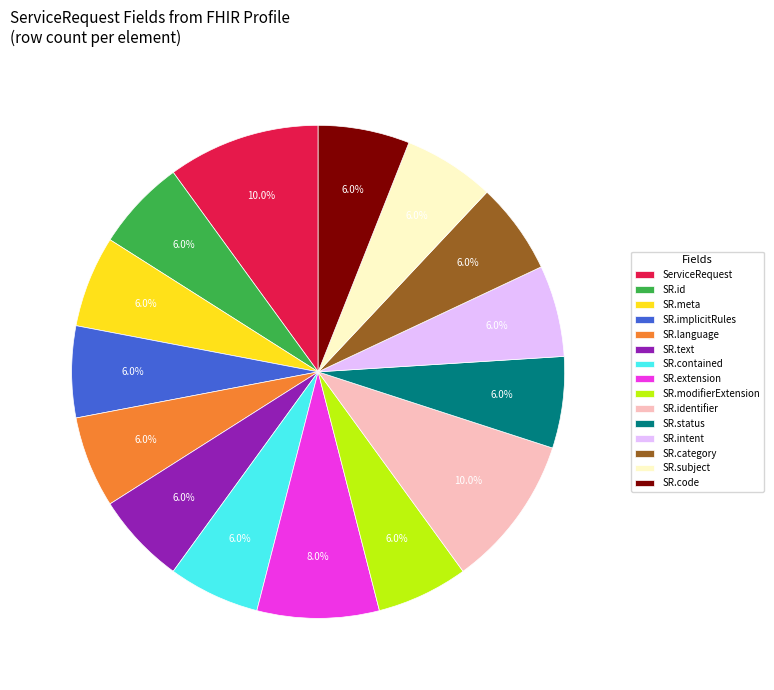

What percentage is NOT represented by SR.text?

94.0%